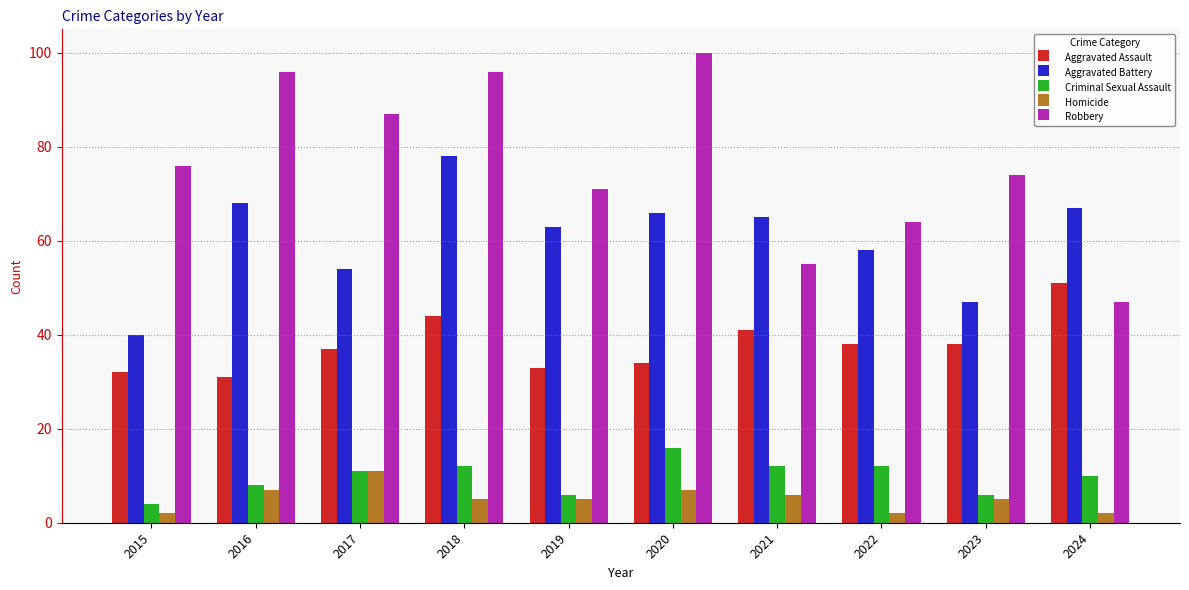

Reading left to right, list all the values displayed in this chart.

Aggravated Assault: 2015=32	2016=31	2017=37	2018=44	2019=33	2020=34	2021=41	2022=38	2023=38	2024=51
Aggravated Battery: 2015=40	2016=68	2017=54	2018=78	2019=63	2020=66	2021=65	2022=58	2023=47	2024=67
Criminal Sexual Assault: 2015=4	2016=8	2017=11	2018=12	2019=6	2020=16	2021=12	2022=12	2023=6	2024=10
Homicide: 2015=2	2016=7	2017=11	2018=5	2019=5	2020=7	2021=6	2022=2	2023=5	2024=2
Robbery: 2015=76	2016=96	2017=87	2018=96	2019=71	2020=100	2021=55	2022=64	2023=74	2024=47